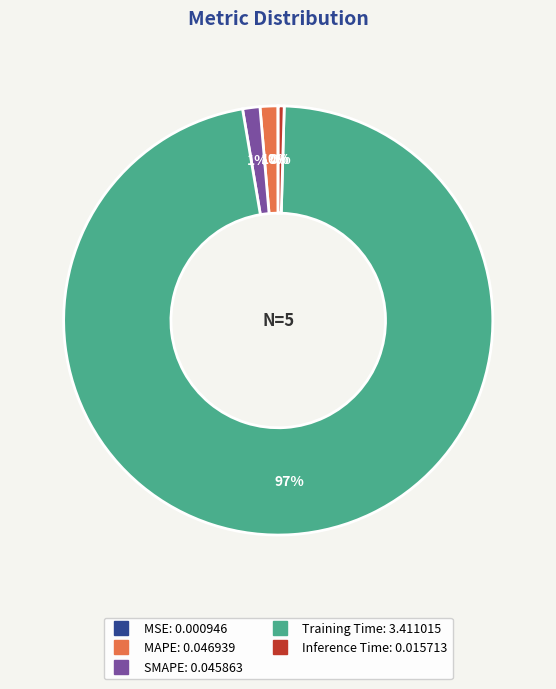

Which category accounts for the majority?

Training Time